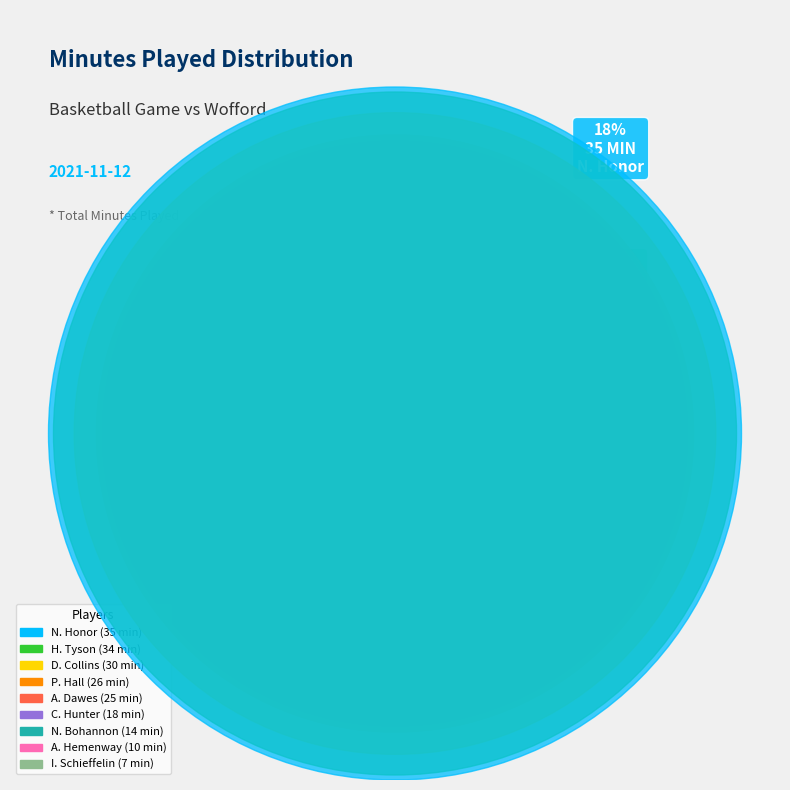

Is it true that D. Collins is 7% of the pie?

False